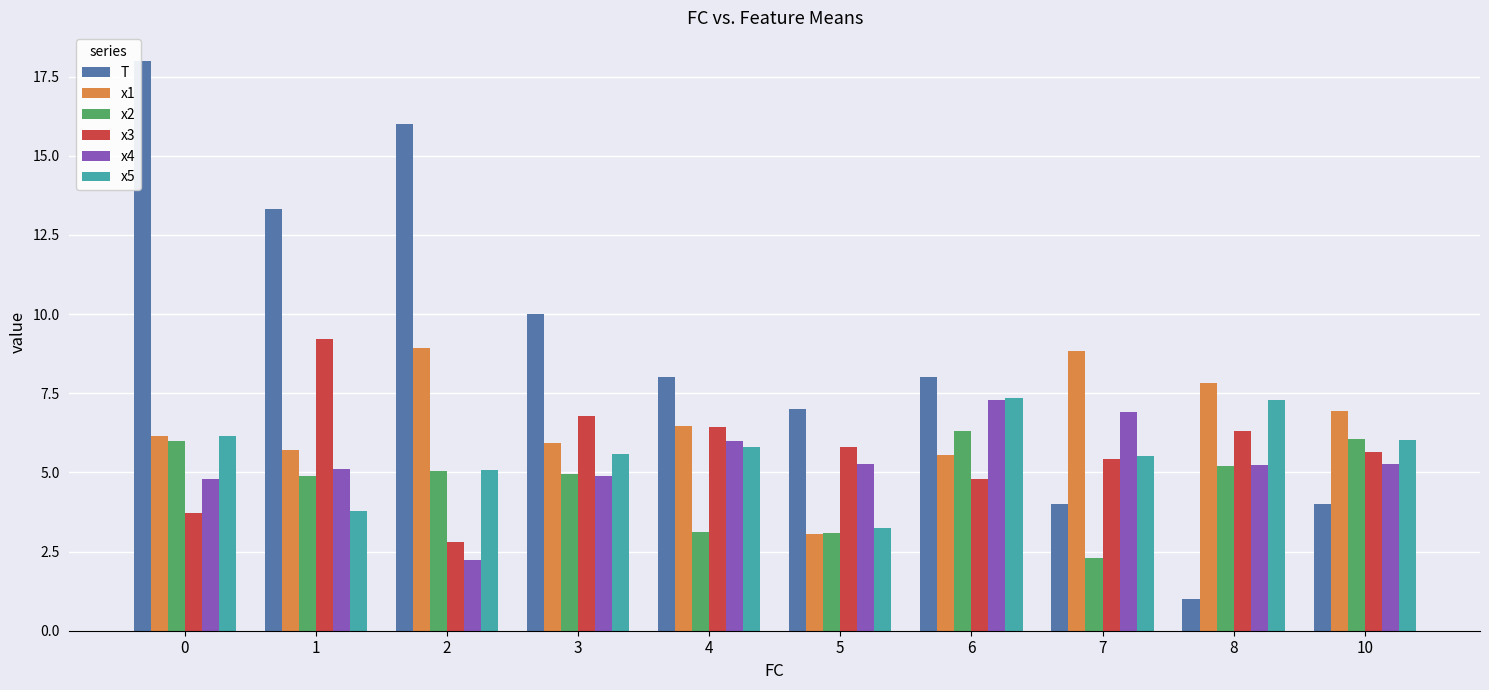

What is the difference between the highest and lowest values at 5?

3.9